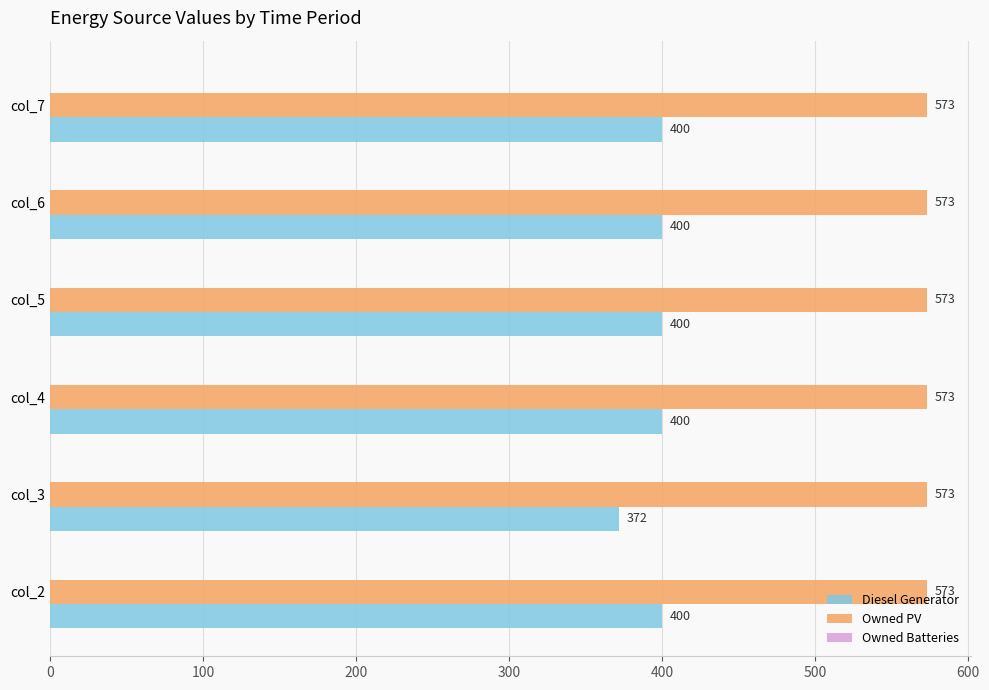

Which series has the largest range (max minus min)?

Diesel Generator